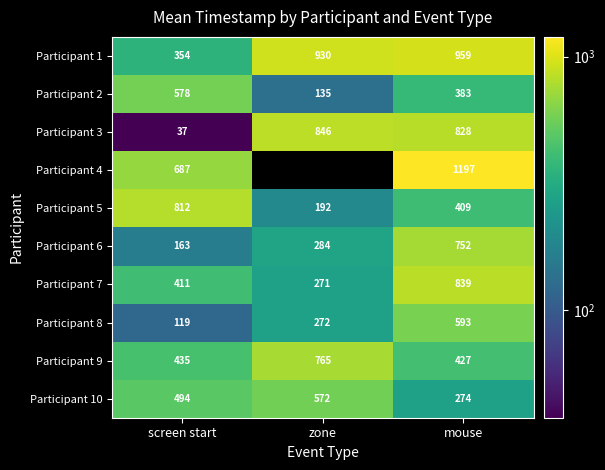

At which category does the chart reach its peak across all series?

mouse